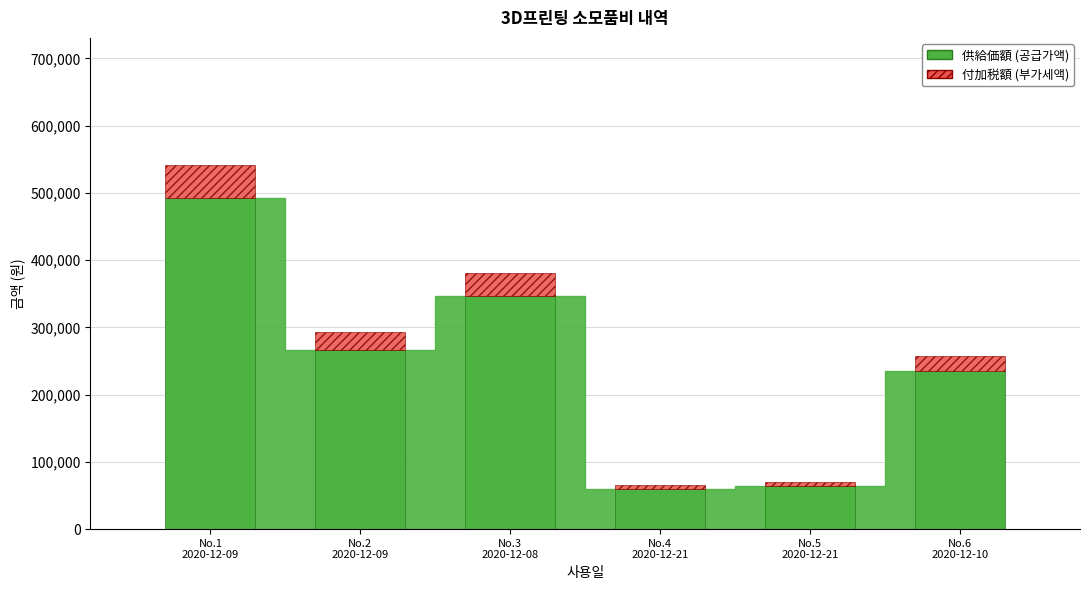

What is the average value of the 供給価額 (공급가액) series?

243833